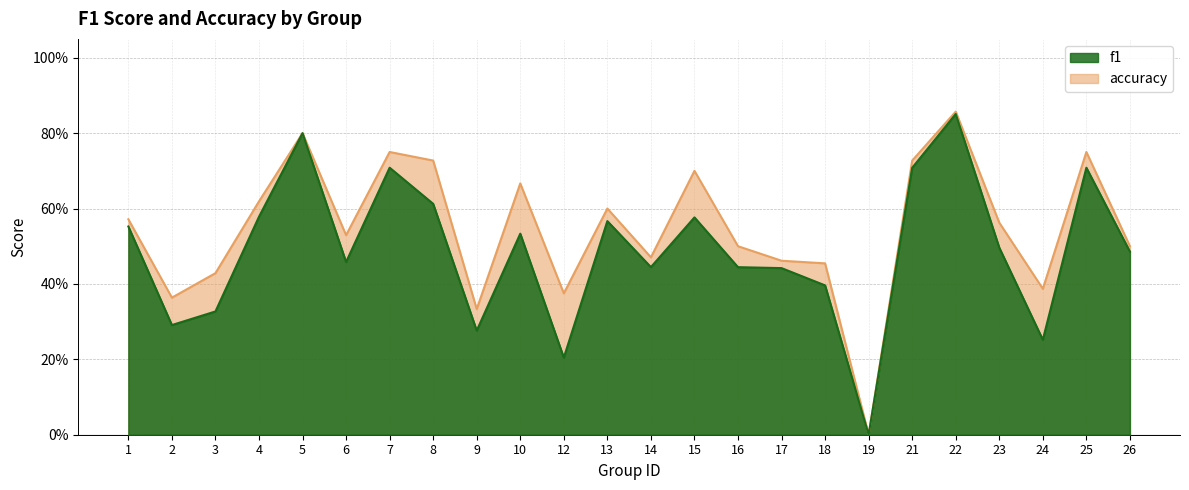

Reading left to right, list all the values displayed in this chart.

f1: 0.6	0.3	0.3	0.6	0.8	0.5	0.7	0.6	0.3	0.5	0.2	0.6	0.4	0.6	0.4	0.4	0.4	0.0	0.7	0.9	0.5	0.3	0.7	0.5
accuracy: 0.6	0.4	0.4	0.6	0.8	0.5	0.8	0.7	0.3	0.7	0.4	0.6	0.5	0.7	0.5	0.5	0.5	0.0	0.7	0.9	0.6	0.4	0.8	0.5